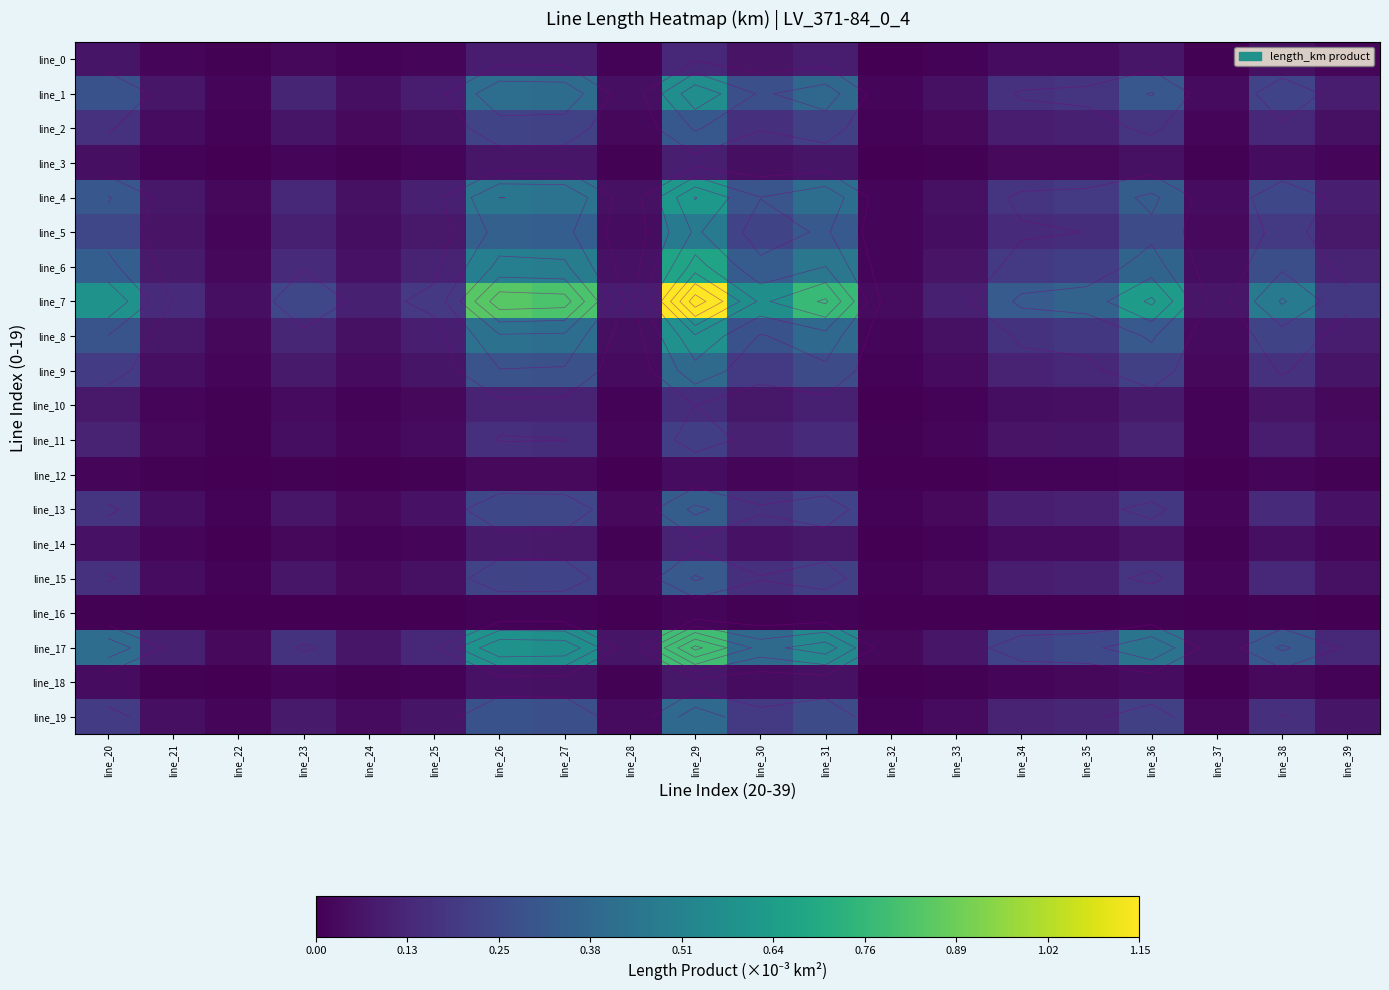

What is the difference between the maximum and second lowest values in the line_5 series?

0.5